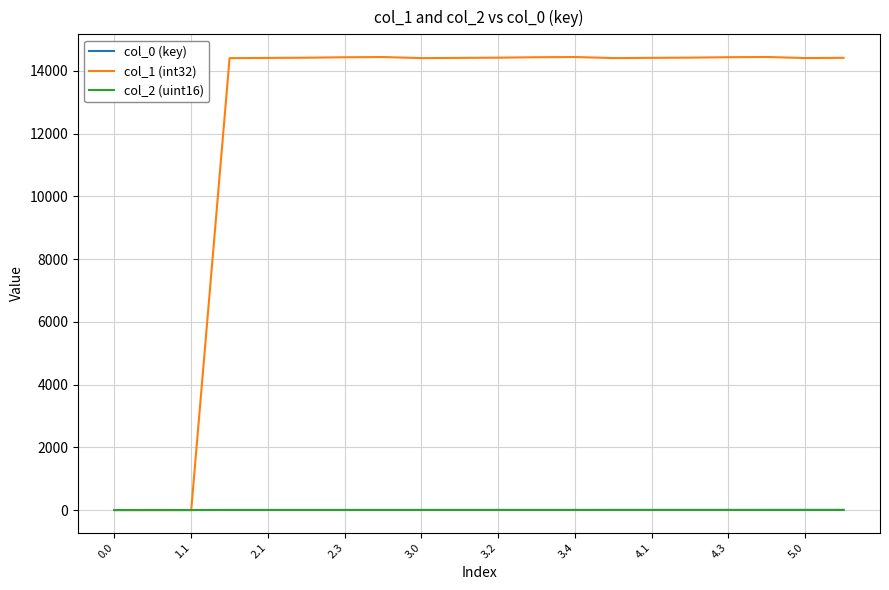

Which series has the largest total across all categories?

col_1 (int32)